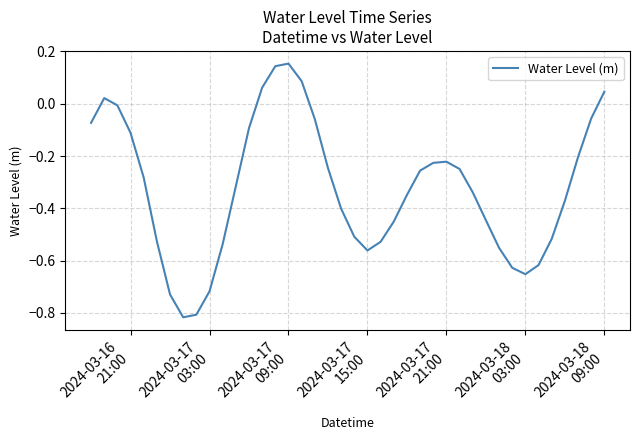

What is the difference between the maximum and minimum values?

1.0